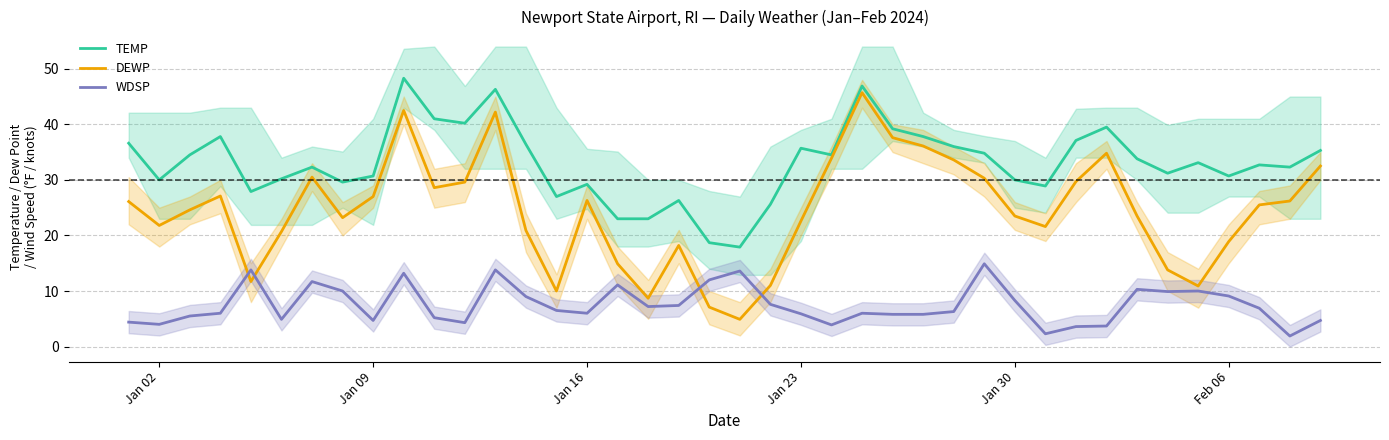

True or false: TEMP and WDSP cross at least once.

False